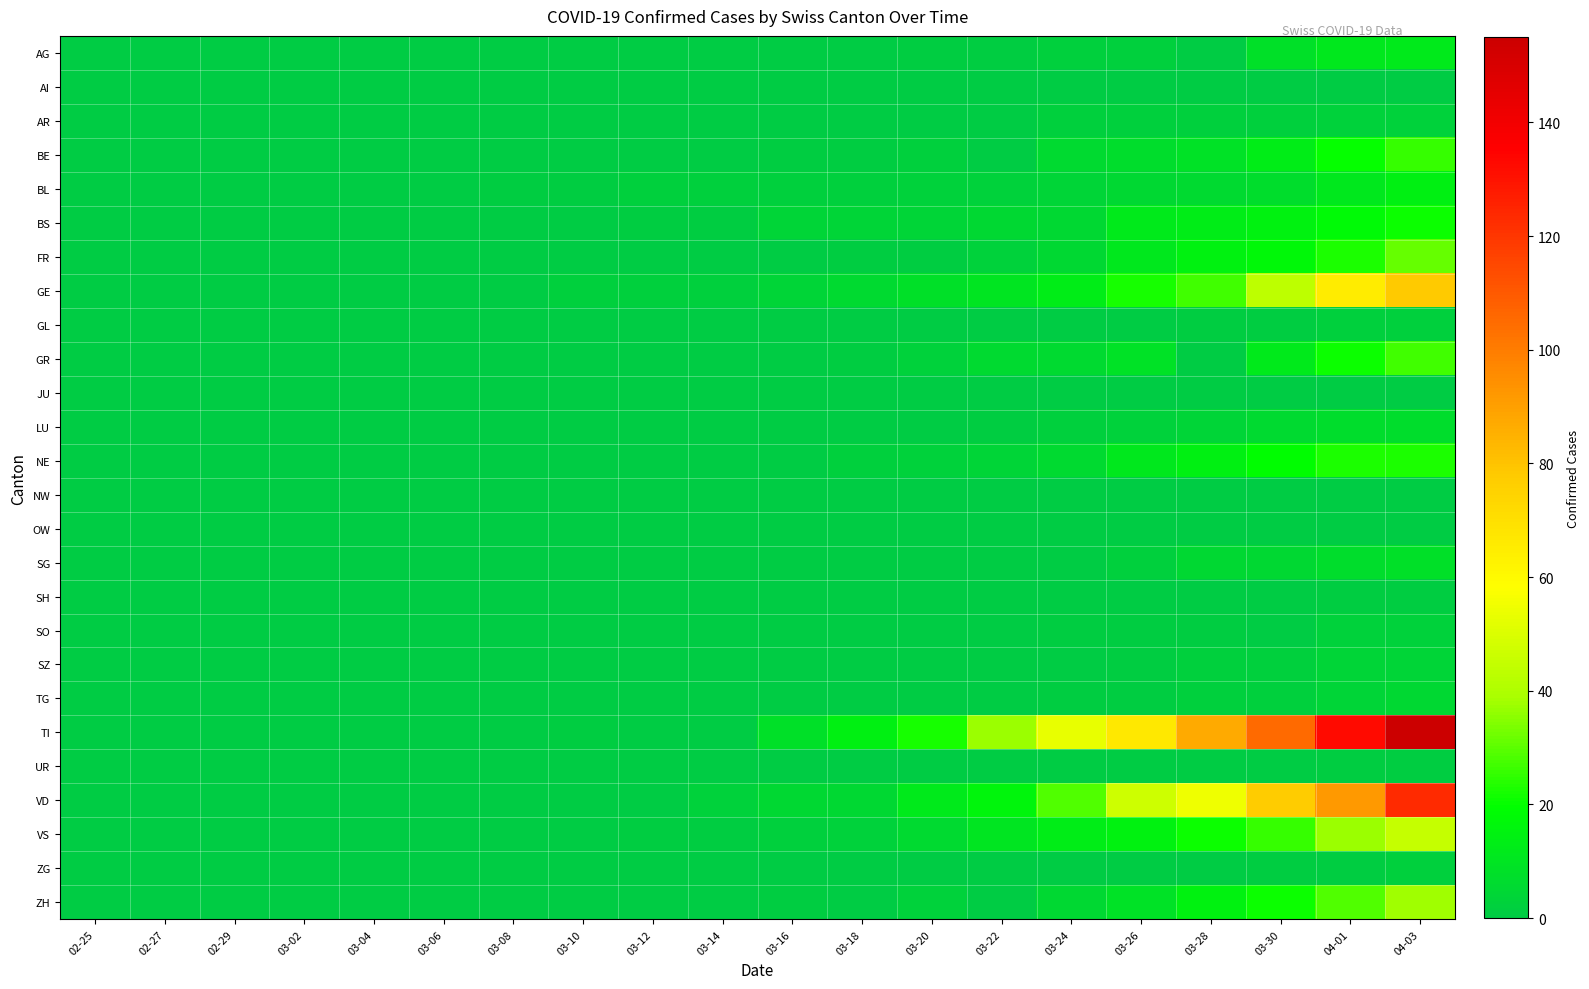

Which series has the widest spread of values?

TI